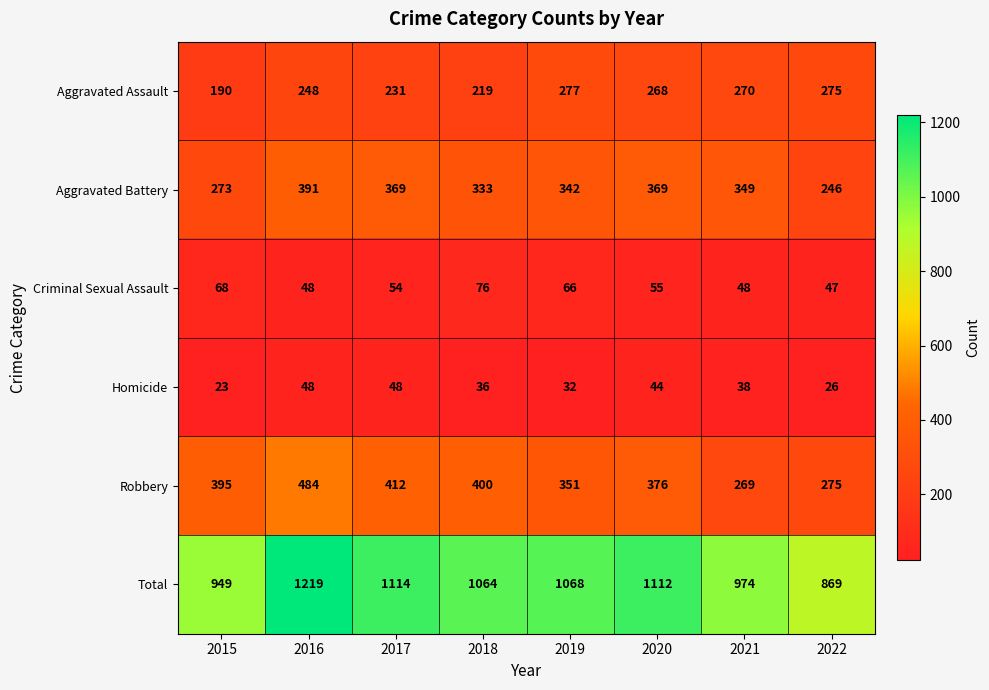

Rank the series by their maximum value, from lowest to highest.

Homicide, Criminal Sexual Assault, Aggravated Assault, Aggravated Battery, Robbery, Total